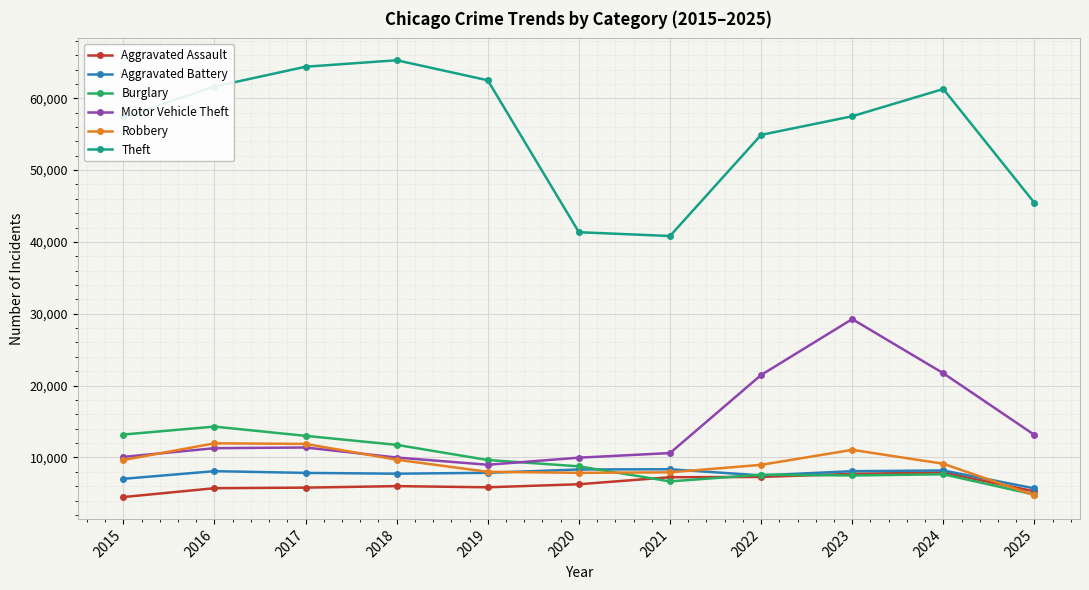

What is the difference between the highest and lowest values at 2022?

47618